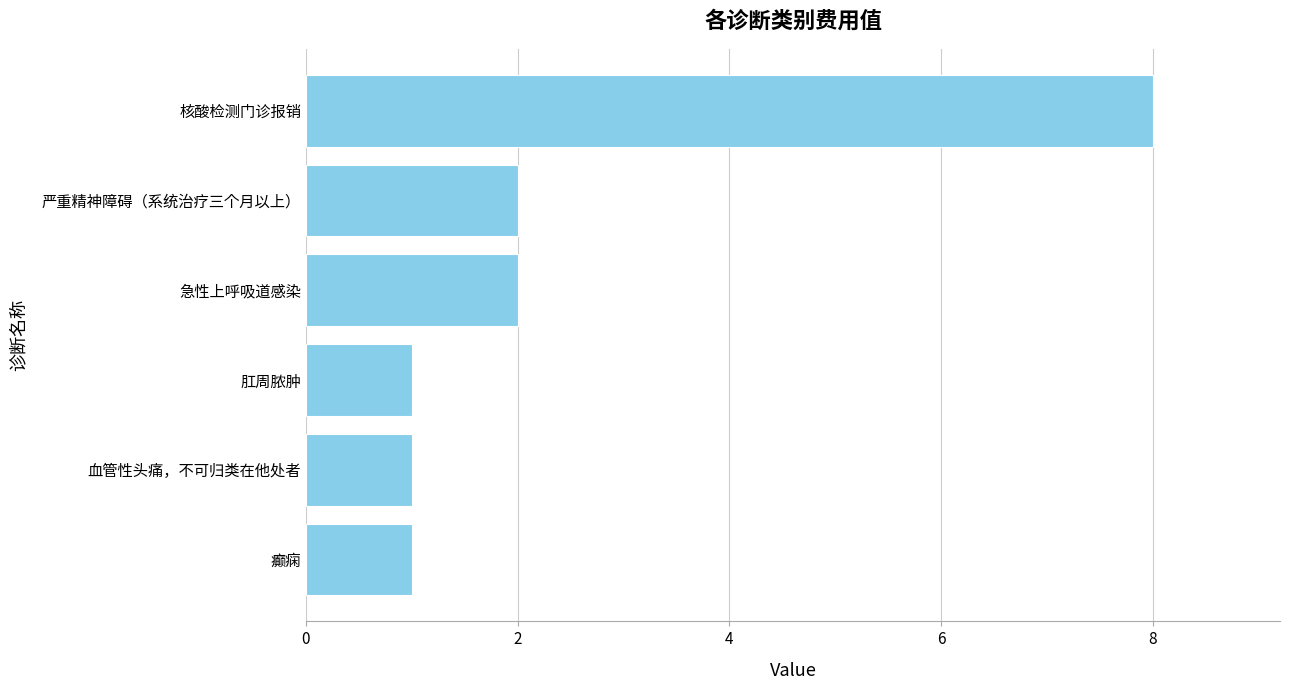

Which label corresponds to the largest value in the chart?

核酸检测门诊报销